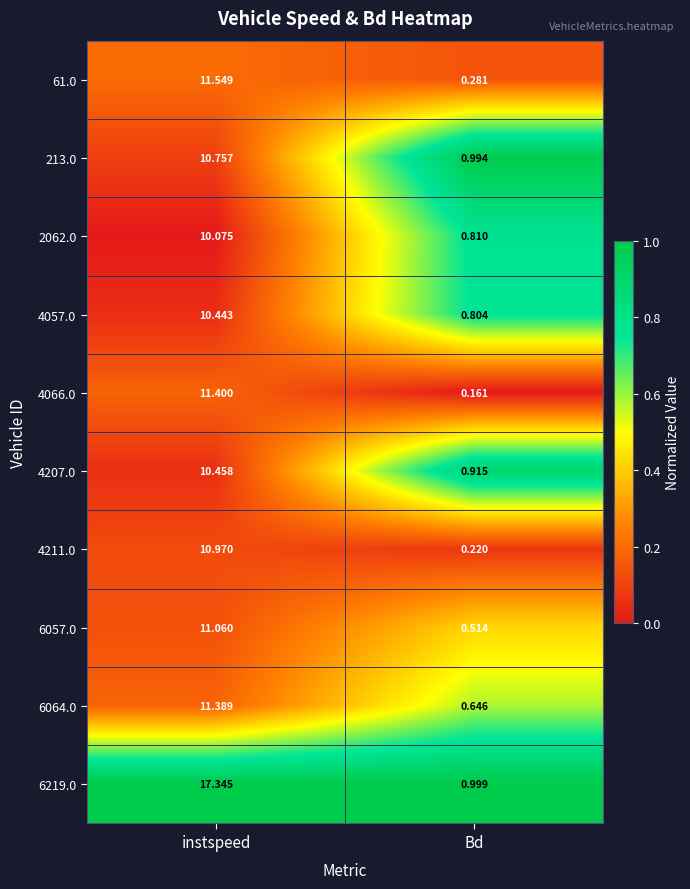

Is the value of 6064.0 at instspeed greater than the value of 4057.0 at instspeed?

Yes